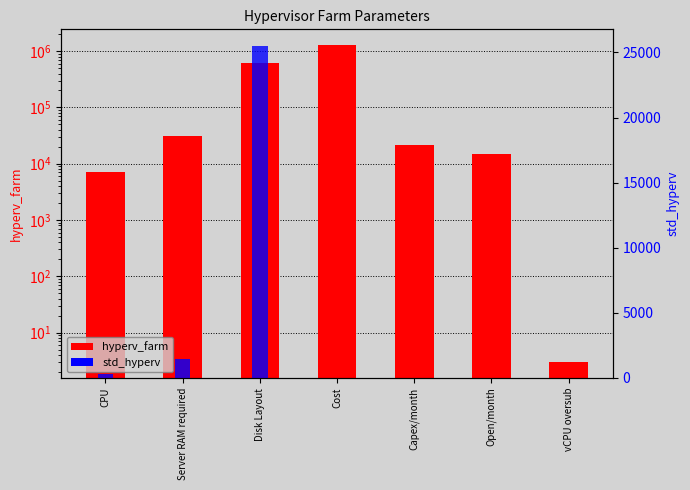

Which series has the largest range (max minus min)?

hyperv_farm